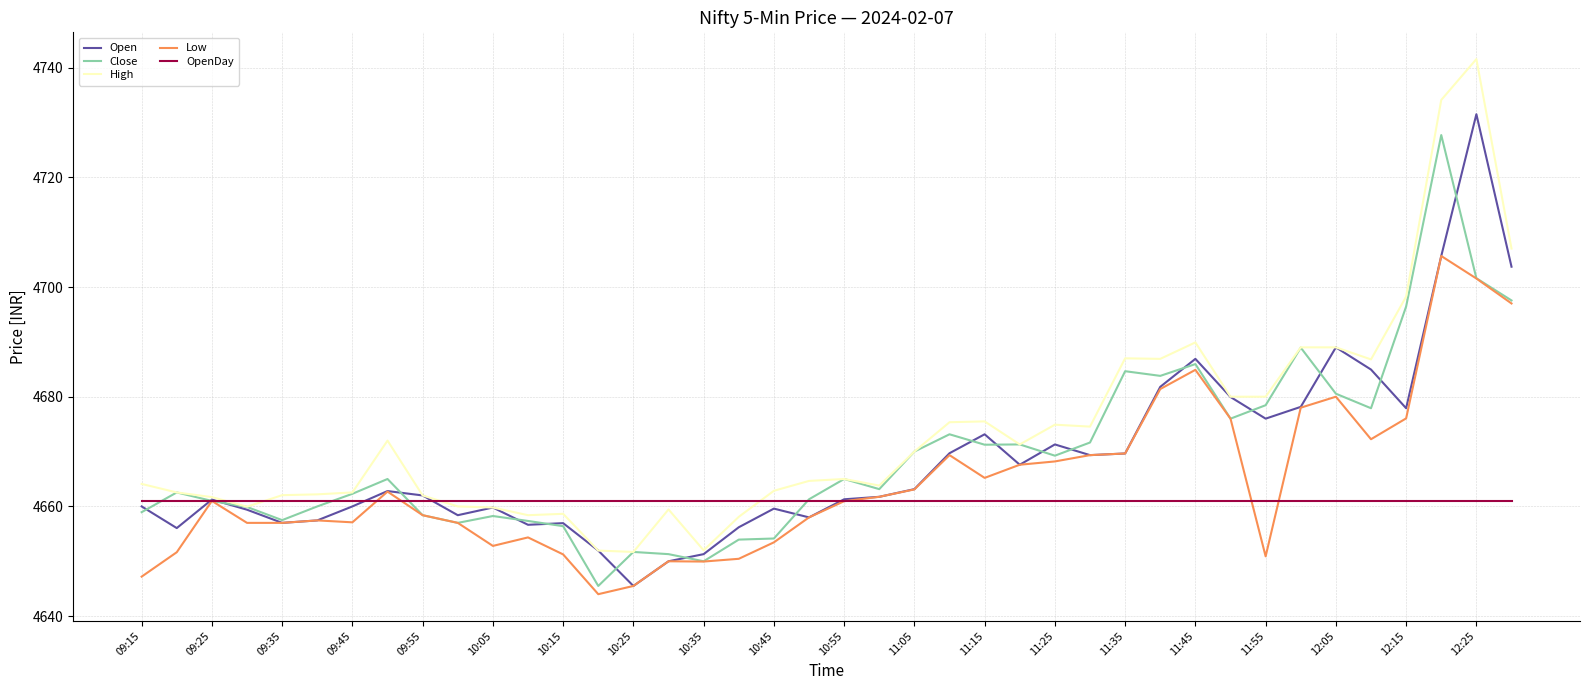

What is the smallest value displayed?

4644.0